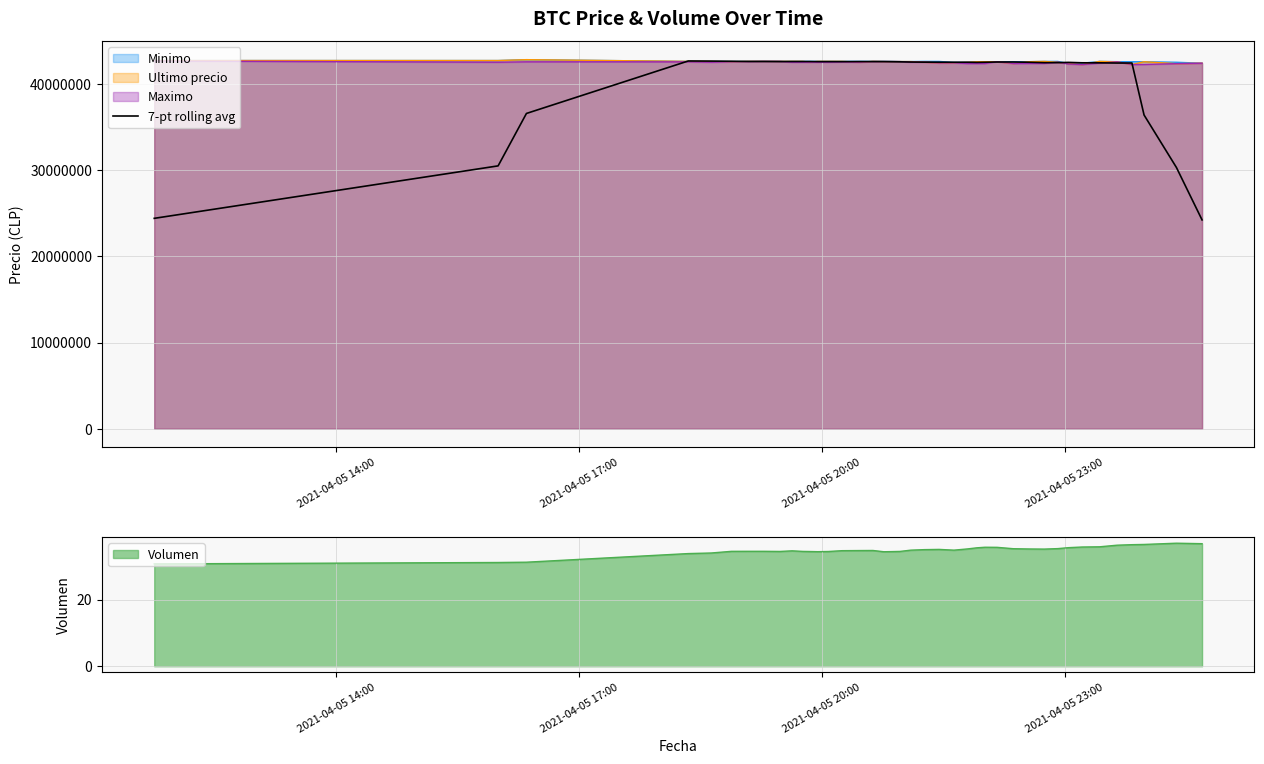

What is the lowest value of the Maximo series?

42235000.0